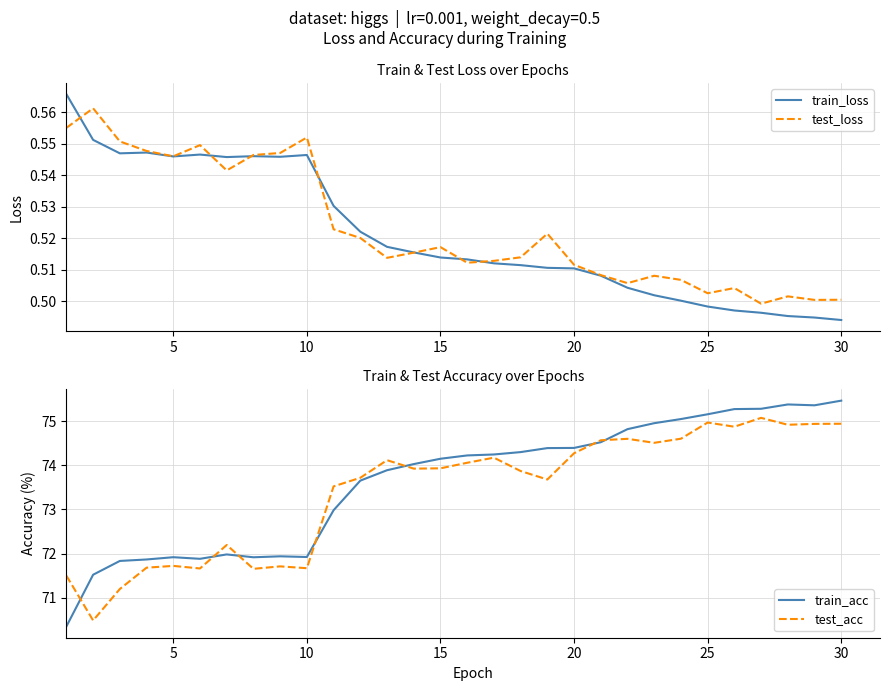

The value of train_loss at 25 is 0.7. True or false?

False